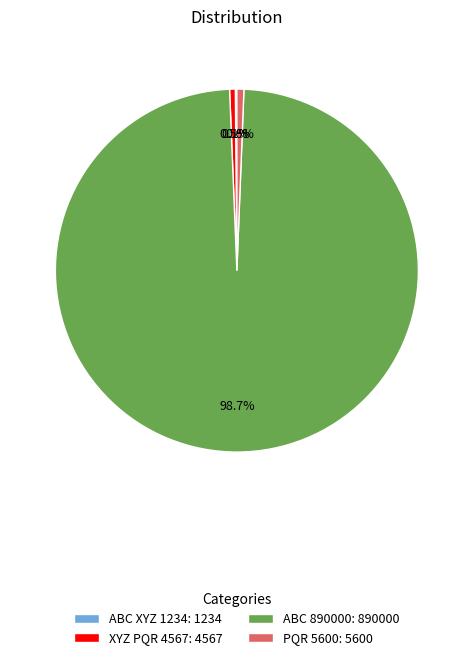

To the nearest percent, what is the average slice percentage?

25%